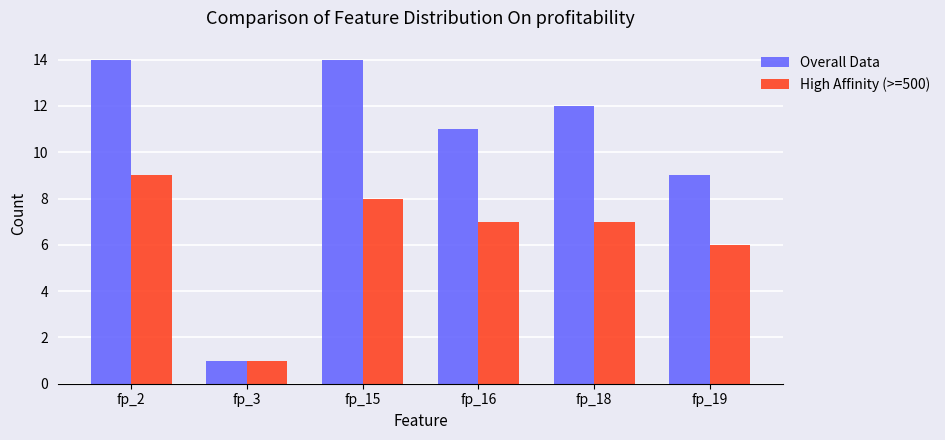

What value does the Overall Data series have at fp_16?

11